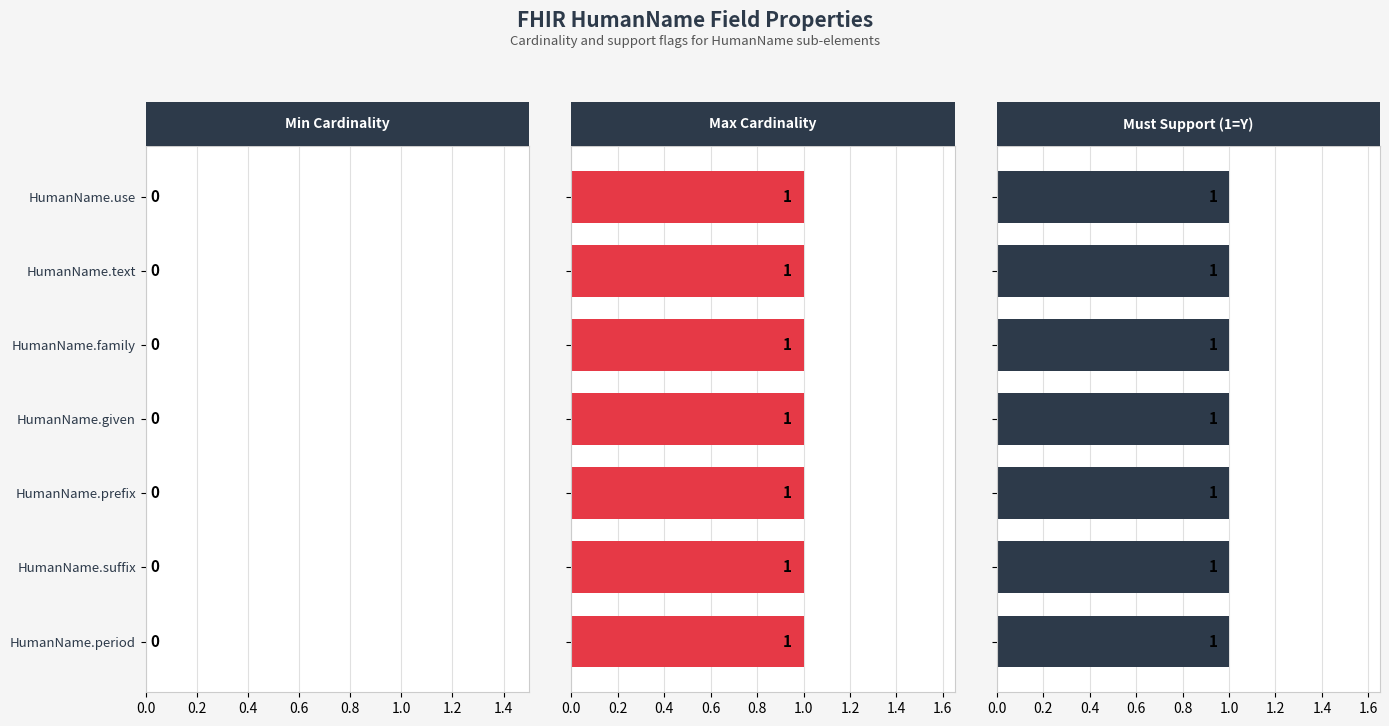

At how many categories does at least one series exceed 0?

7